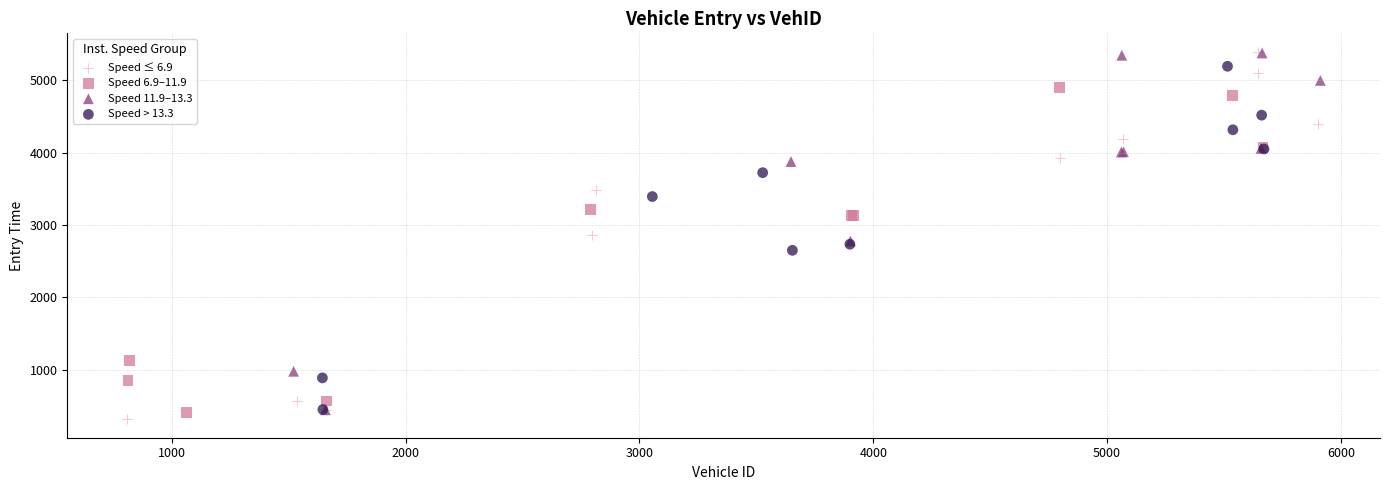

Which series reaches the minimum Y coordinate?

Speed ≤ 6.9